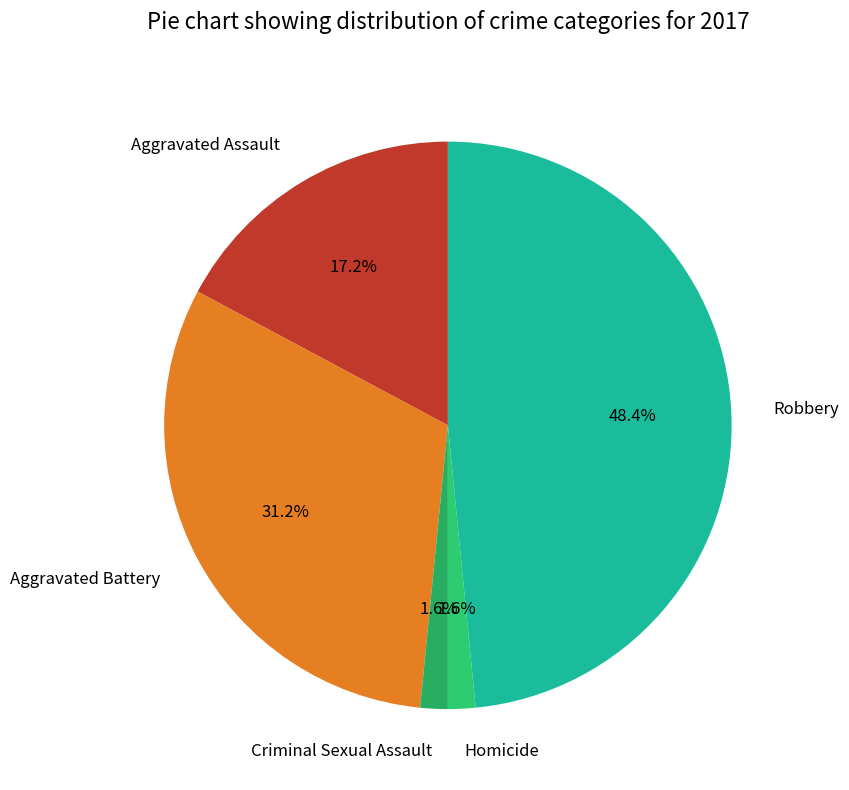

How many slices are in this pie chart?

5